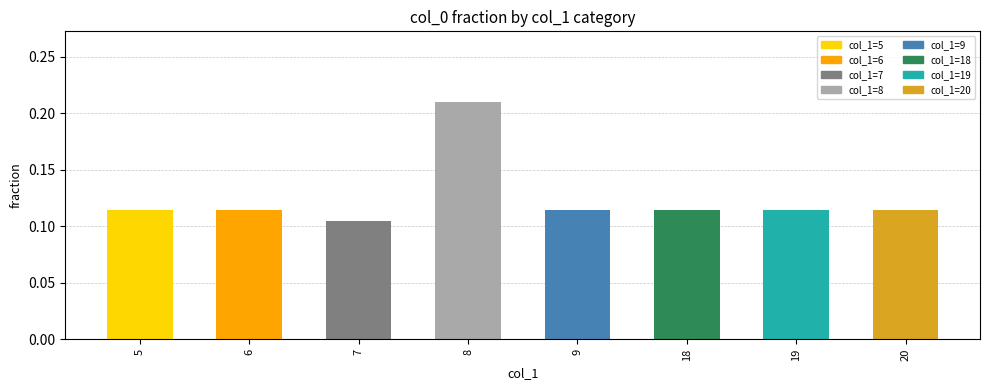

Count the number of data series in this chart.

1